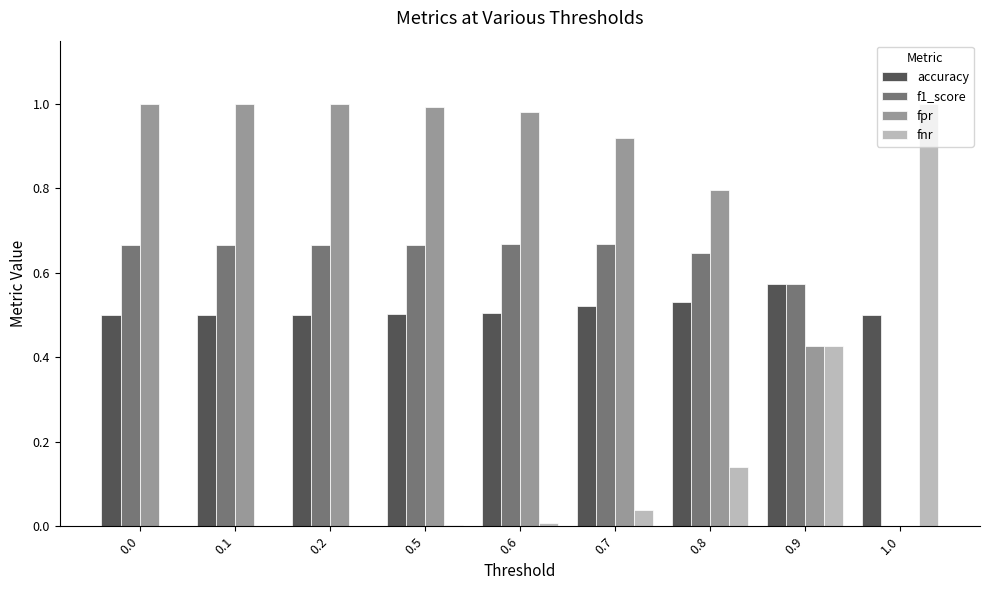

The value of accuracy at 0.1 is 0.1. True or false?

False